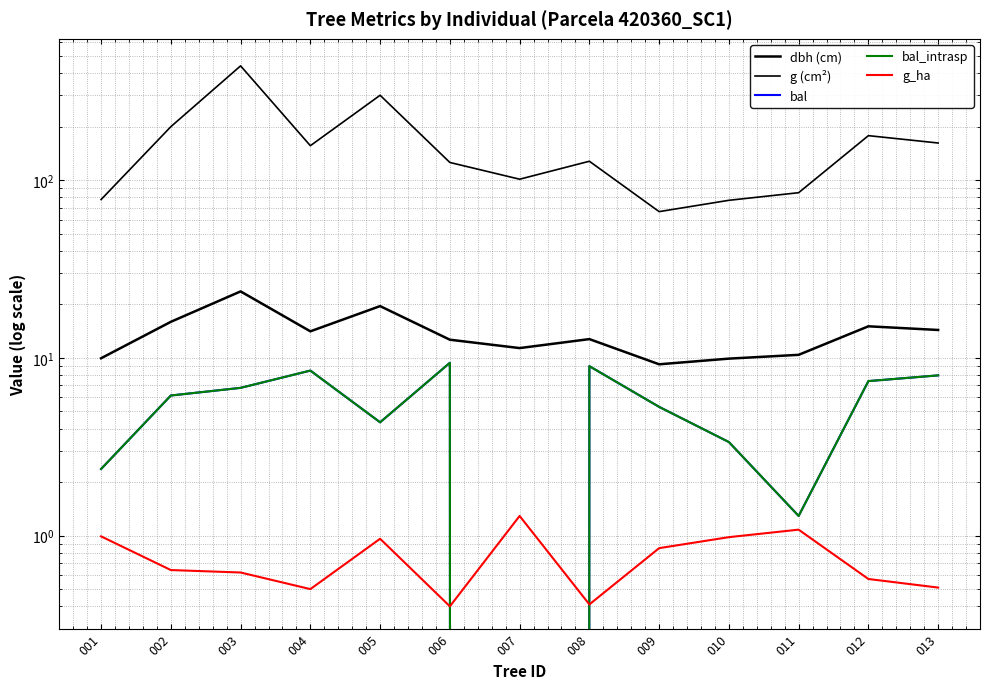

At how many categories does at least one series exceed 317?

1